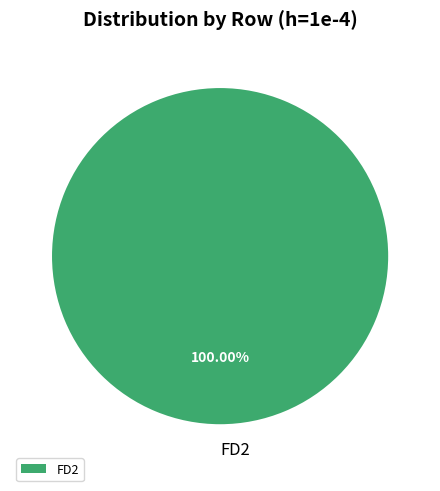

Does FD2 represent more than half of the total?

Yes